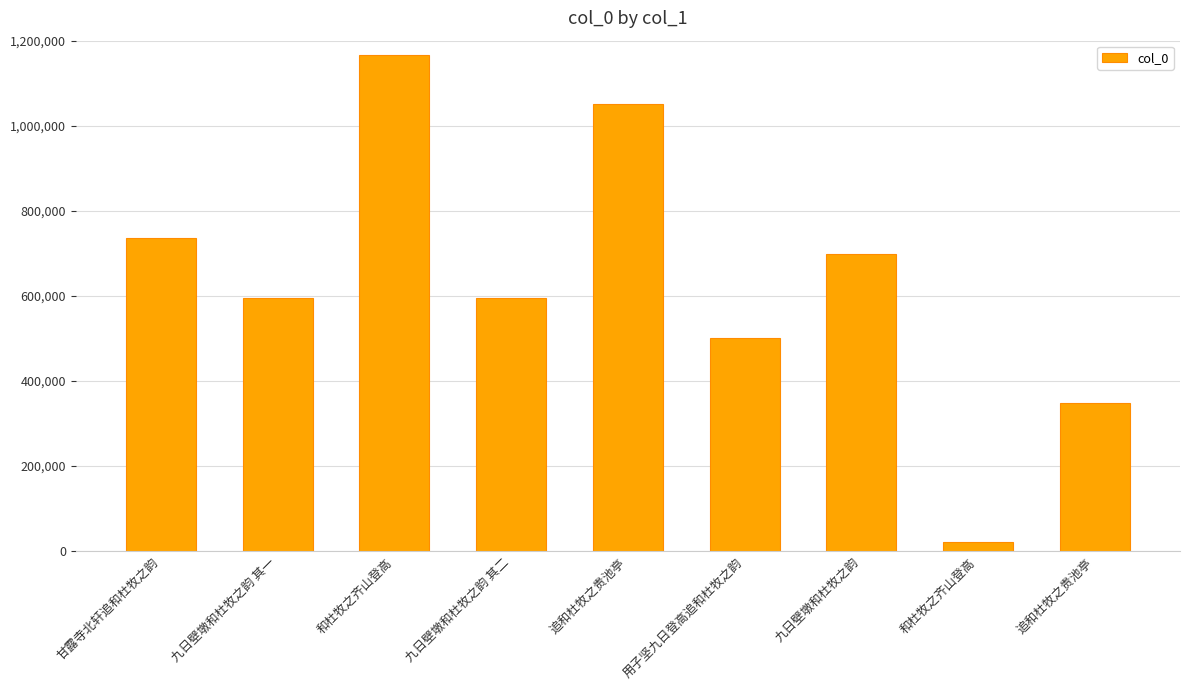

Is it true that the value at 用子坚九日登高追和杜牧之韵 is 250221?

False